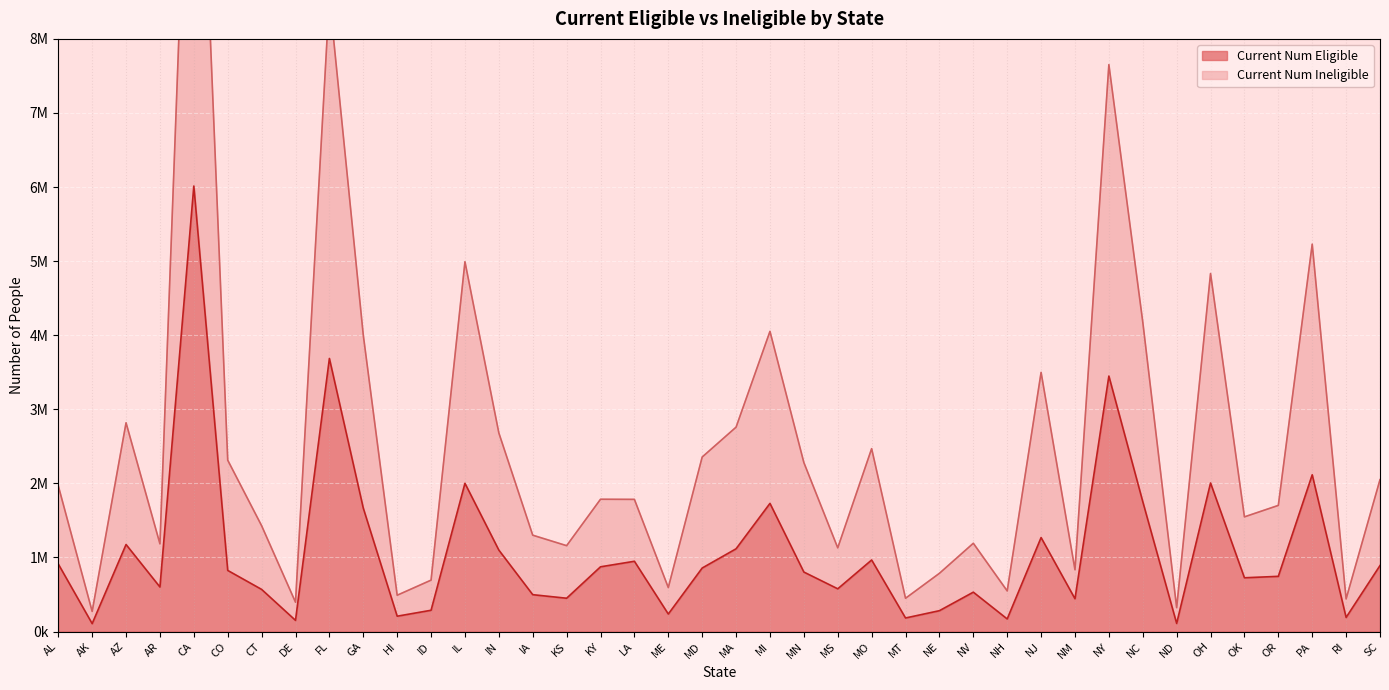

Which series changed the most between CA and NH?

Current Num Ineligible